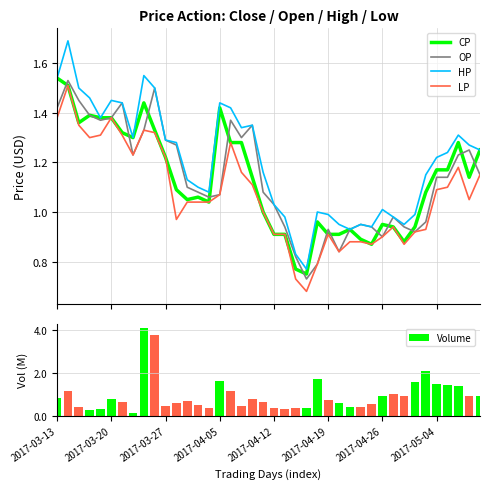

True or false: OP has a value of 0.7 at 11.

False